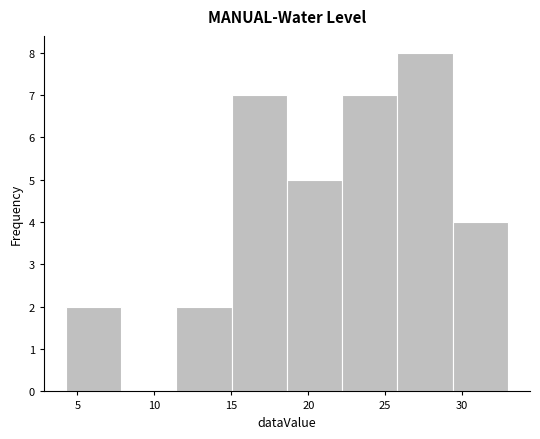

Which range on the x-axis has the tallest bar?

26.0 to 29.5